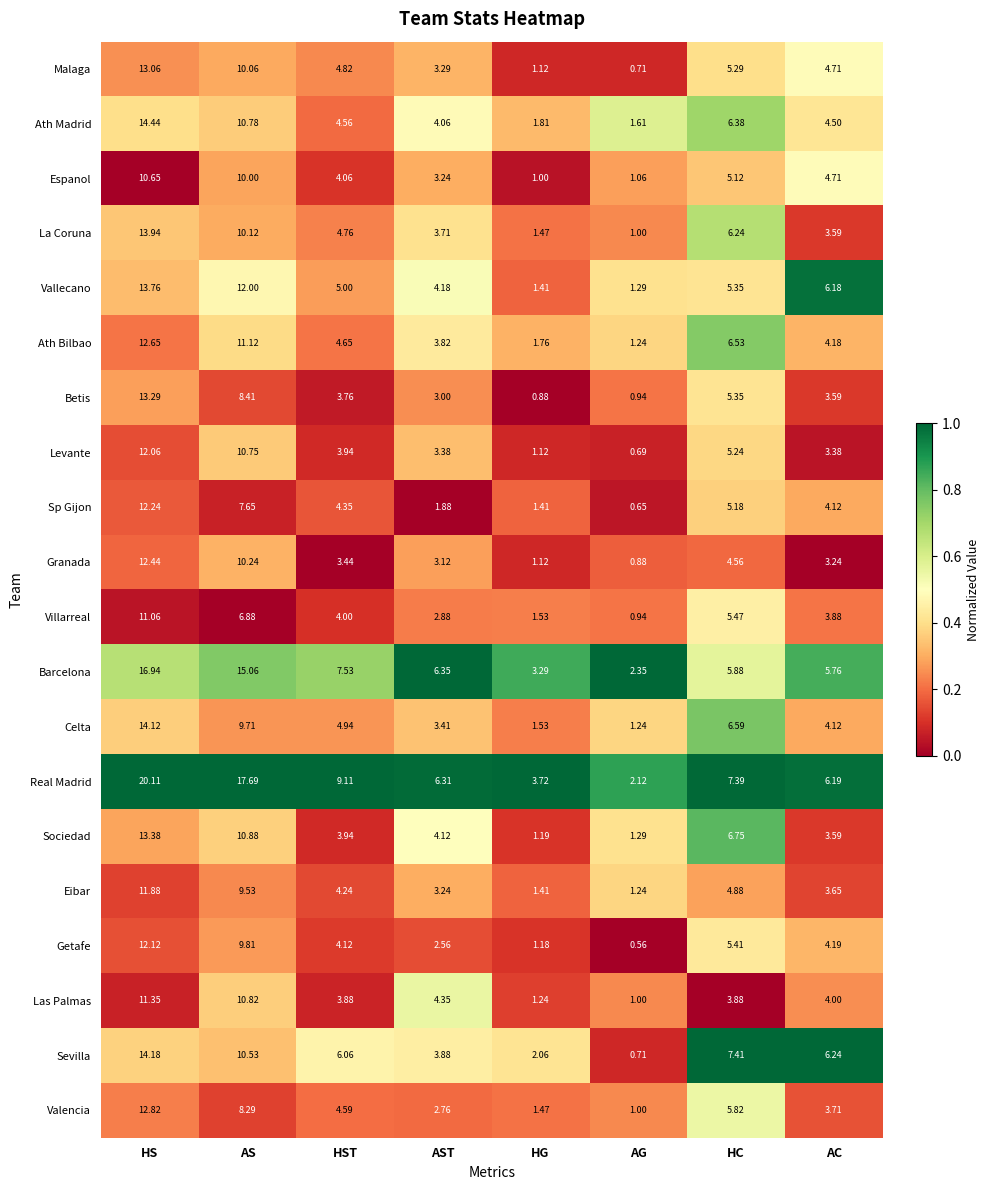

At which label does Real Madrid first exceed 7?

HS